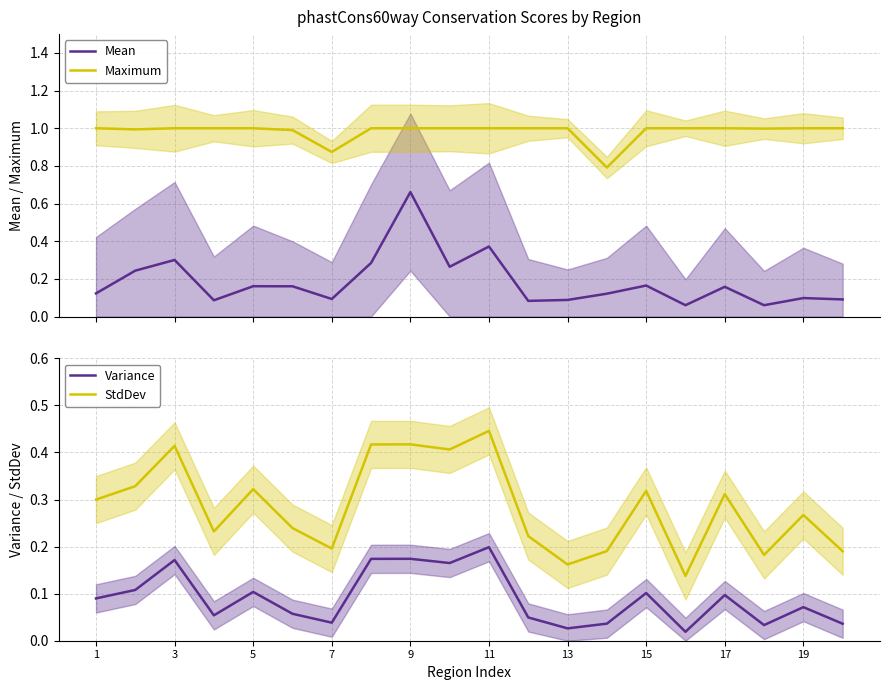

True or false: Variance and Maximum intersect in this chart.

False